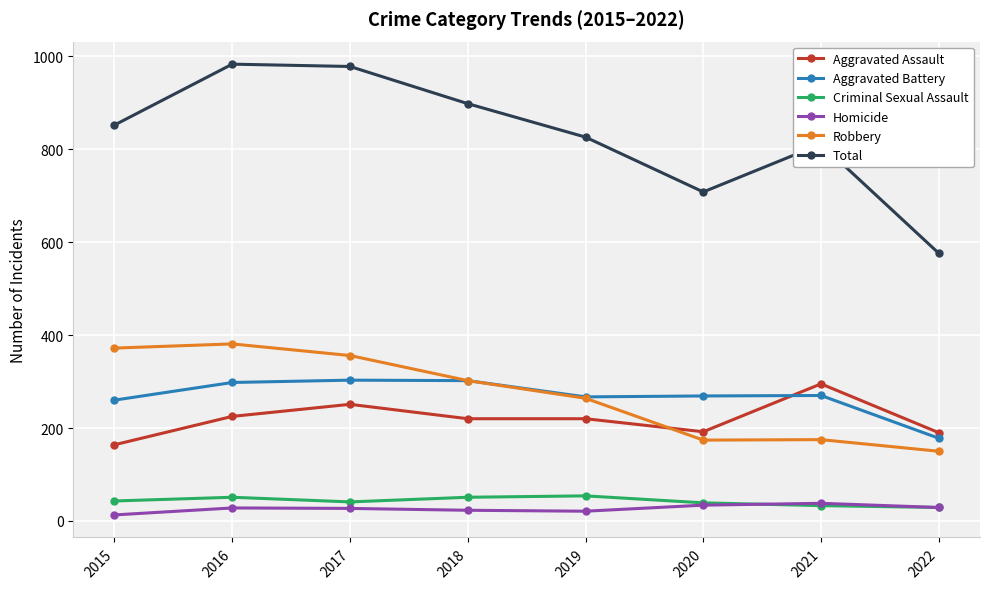

What is the lowest value of the Robbery series?

150